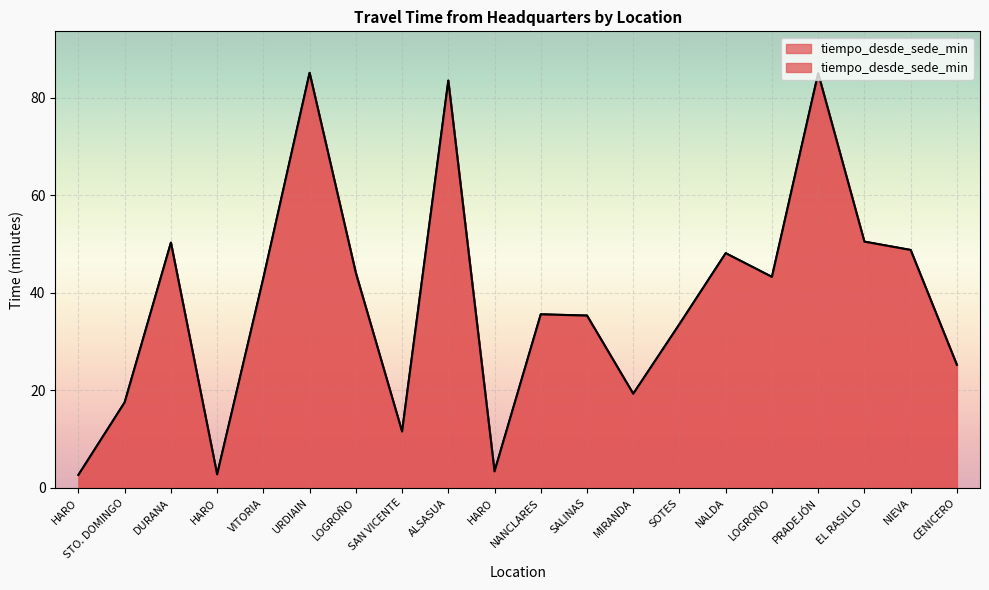

What is the maximum value shown in the chart?

85.1